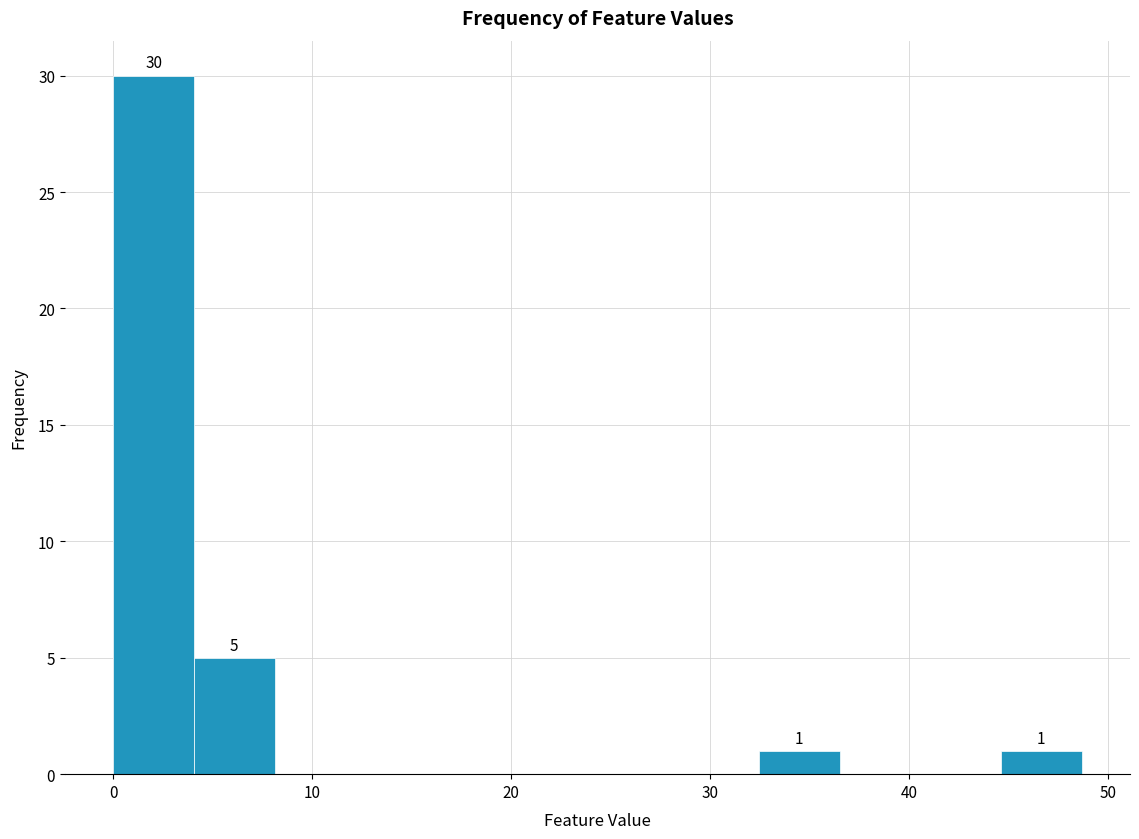

Which range on the x-axis has the tallest bar?

0 to 4